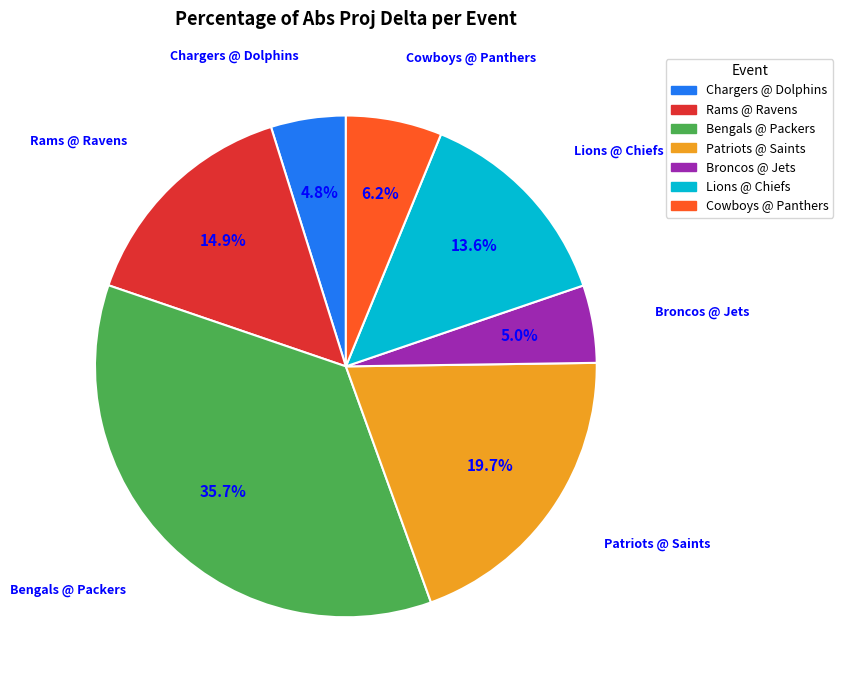

Does any single category account for the majority?

No